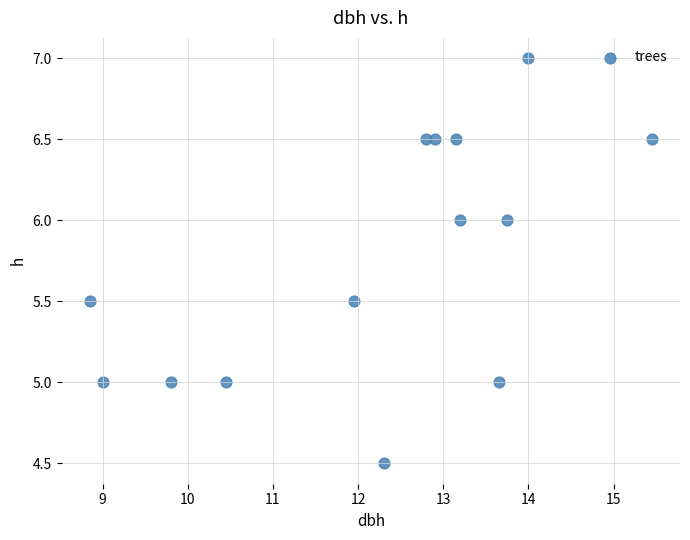

What is the range of Y values (max minus min)?

2.5